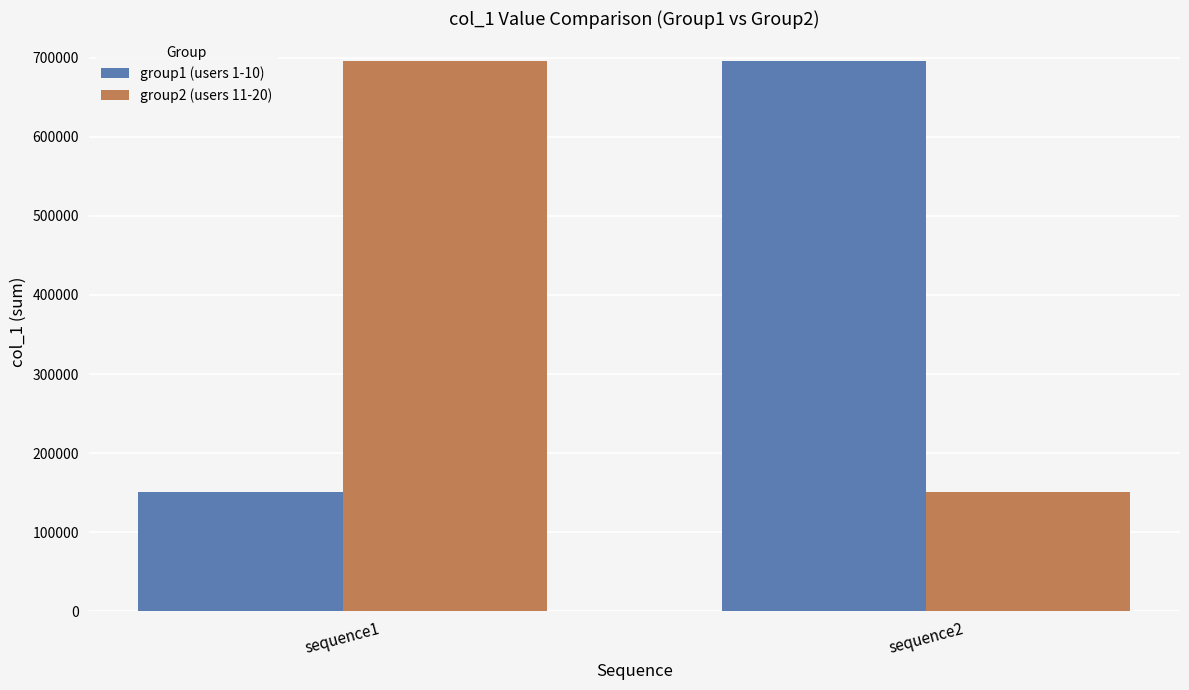

What is the difference between the group1 (users 1-10) values at sequence1 and sequence2?

544798